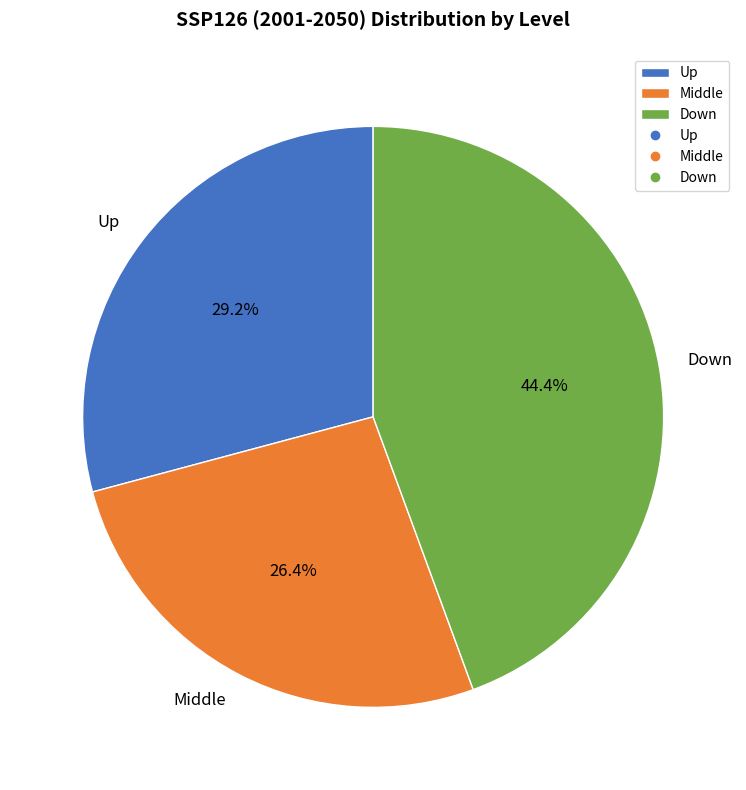

To the nearest percent, what portion does Down represent?

44%